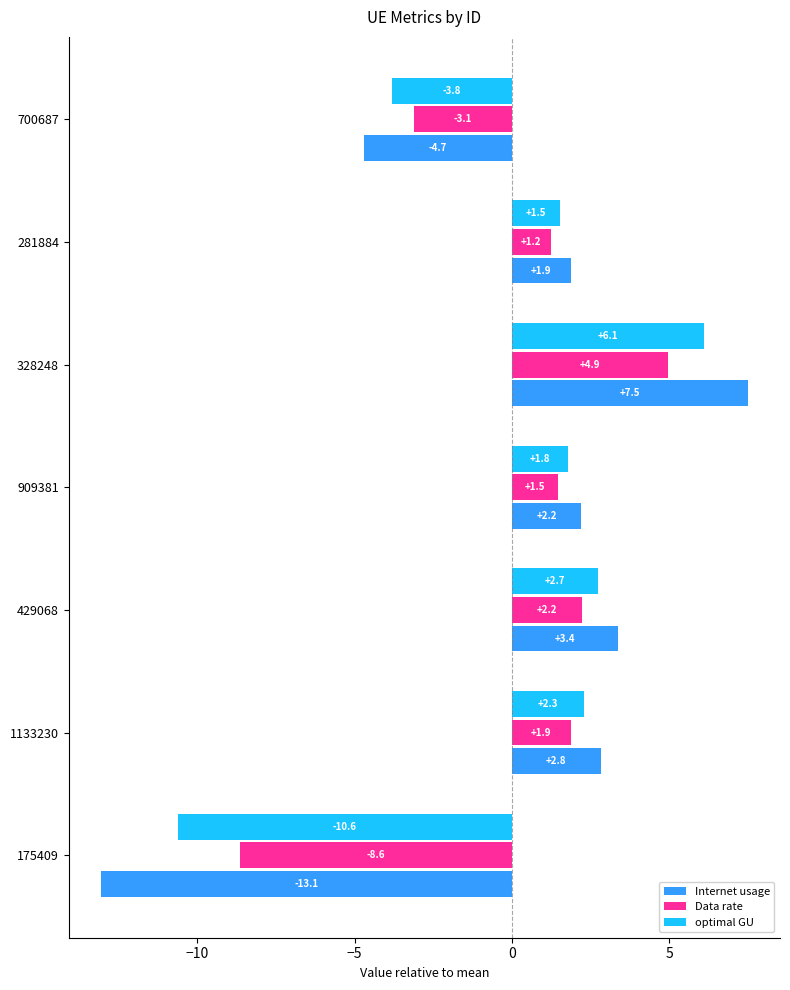

What is the difference between the maximum and second lowest values in the Data rate series?

8.0